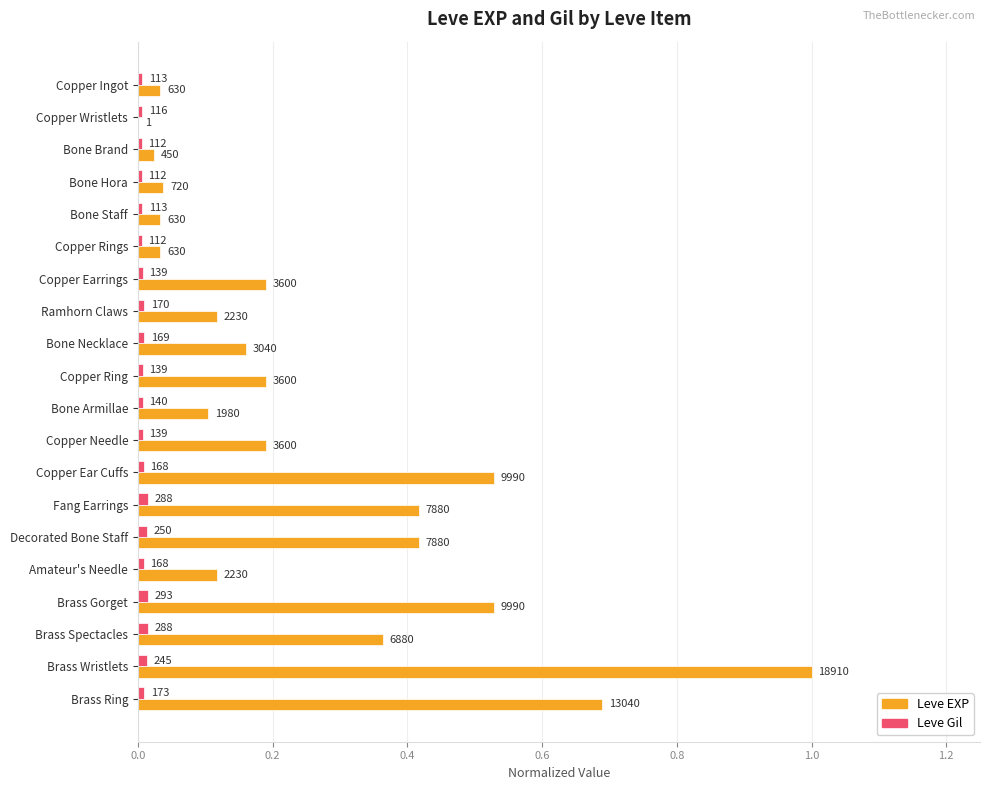

What are all the series names shown in the legend?

Leve EXP, Leve Gil